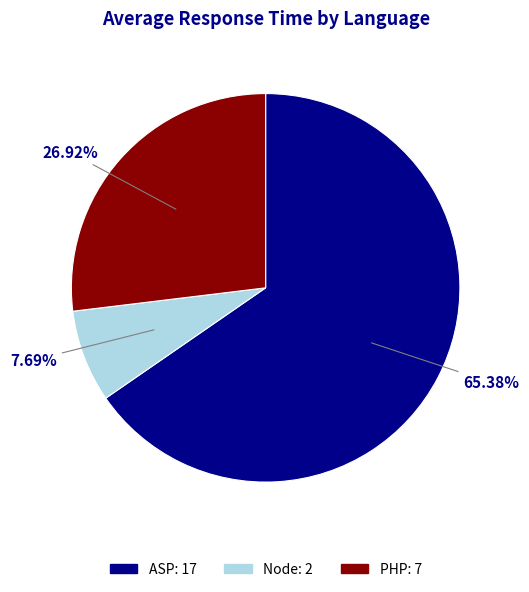

Is there any slice that represents more than half of the pie?

Yes